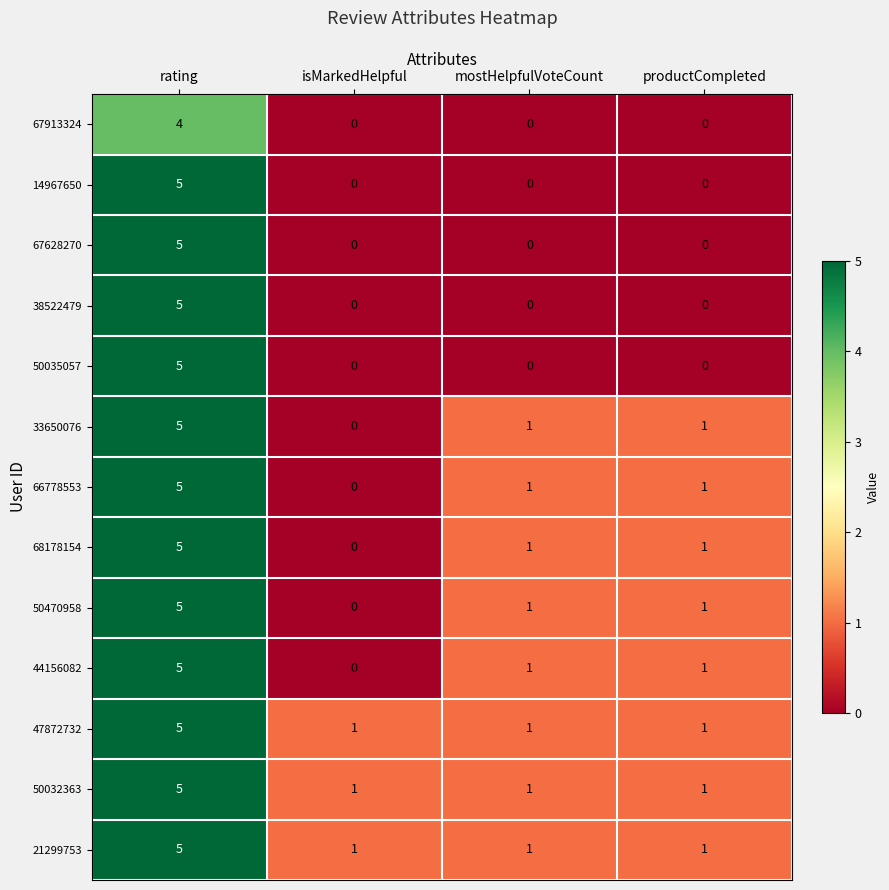

Count the 50032363 values in the range 1 to 5.

4